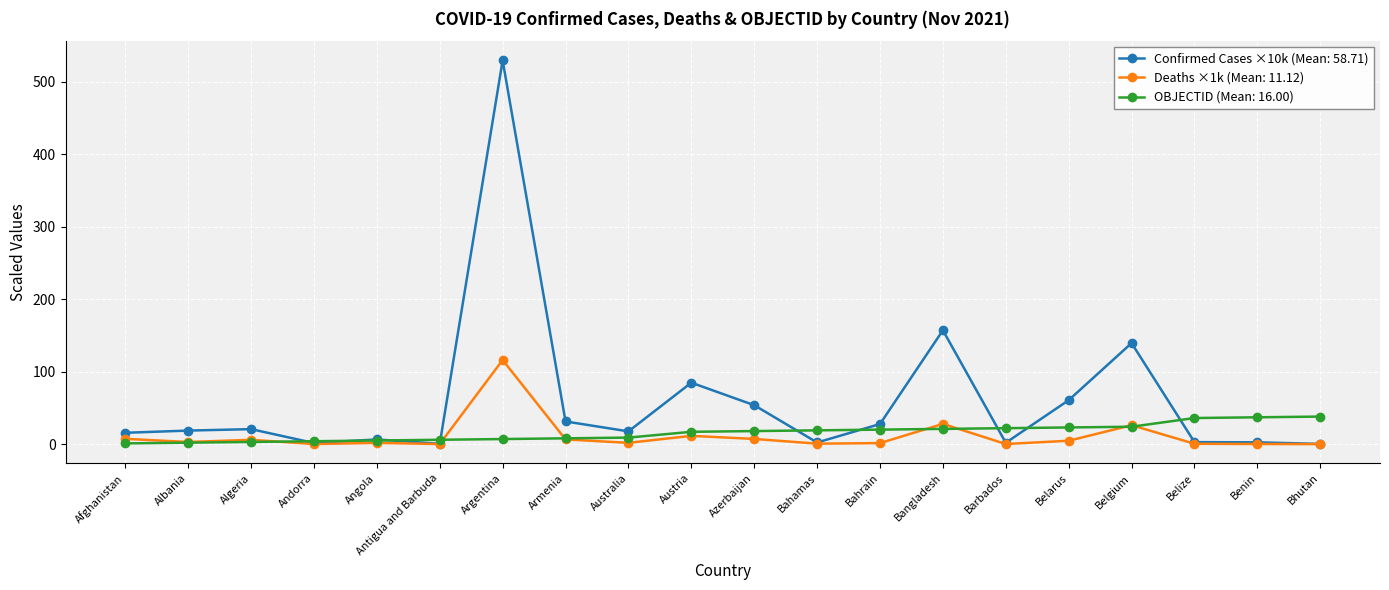

What is the label of the 13th point from the right?

Armenia